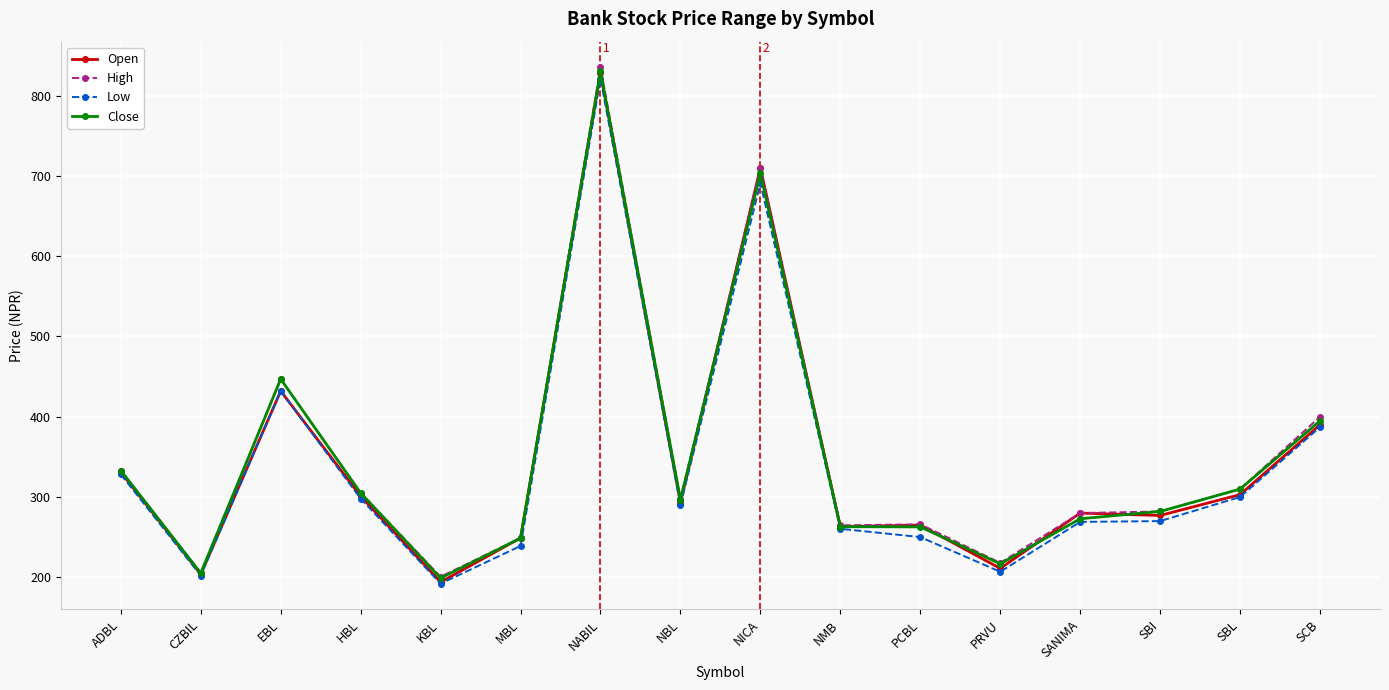

The value of Close at NMB is 263.0. True or false?

True